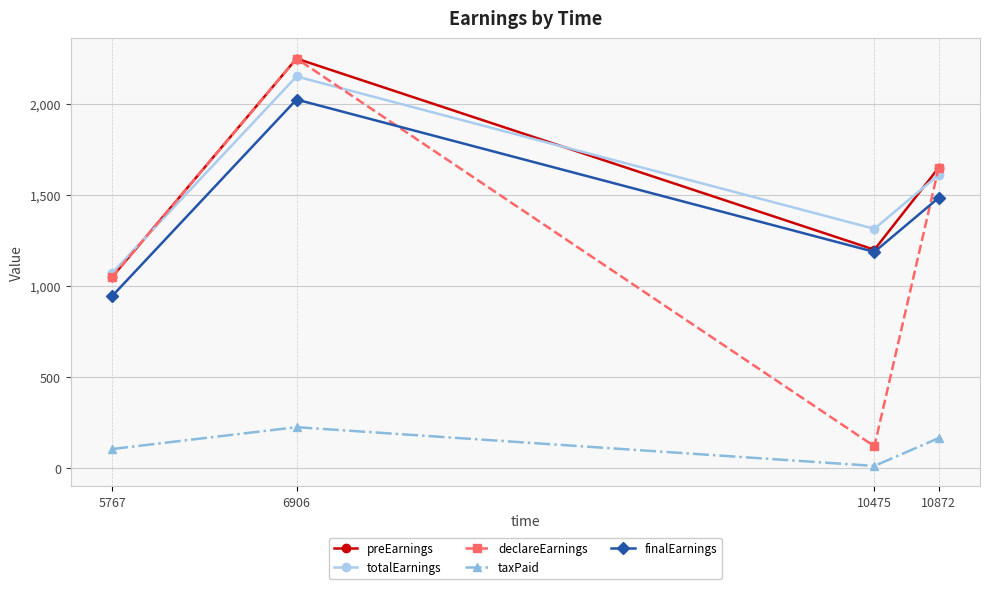

What is the total value across all series at 5767?

4221.8